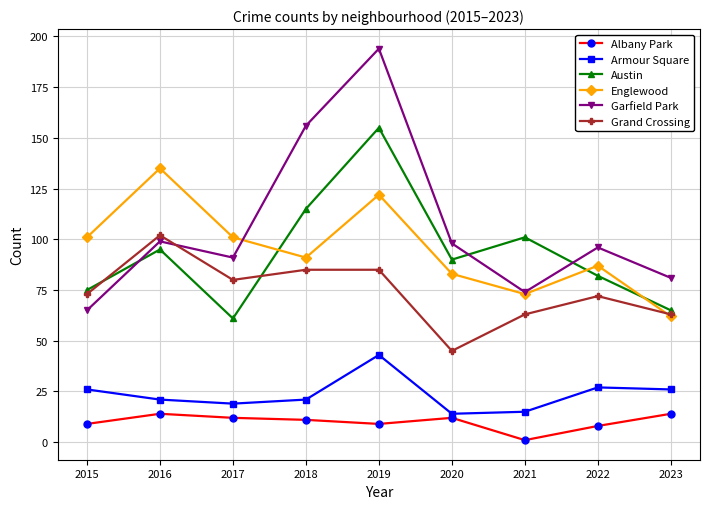

Which series changed the most between 2019 and 2020?

Garfield Park